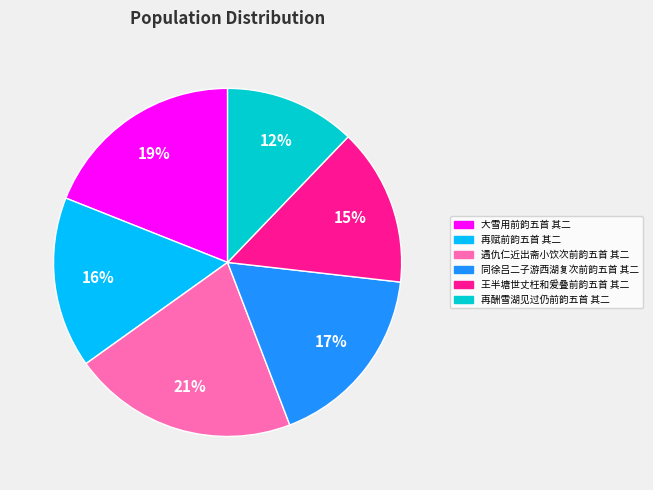

To the nearest percent, what is the combined percentage of 再赋前韵五首 其二 and 再酬雪湖见过仍前韵五首 其二?

28%